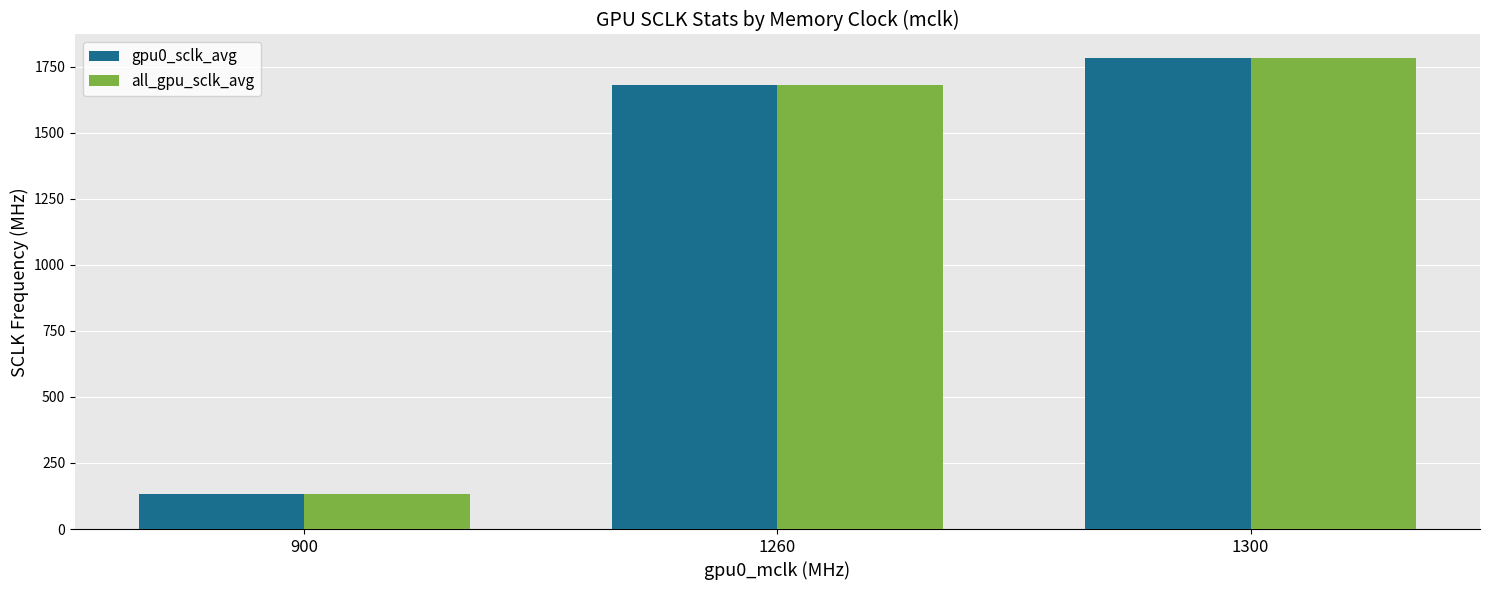

Reading right to left, what are all the values shown in this chart?

gpu0_sclk_avg: 1782.9	1680.8	131.9
all_gpu_sclk_avg: 1782.9	1680.8	131.9